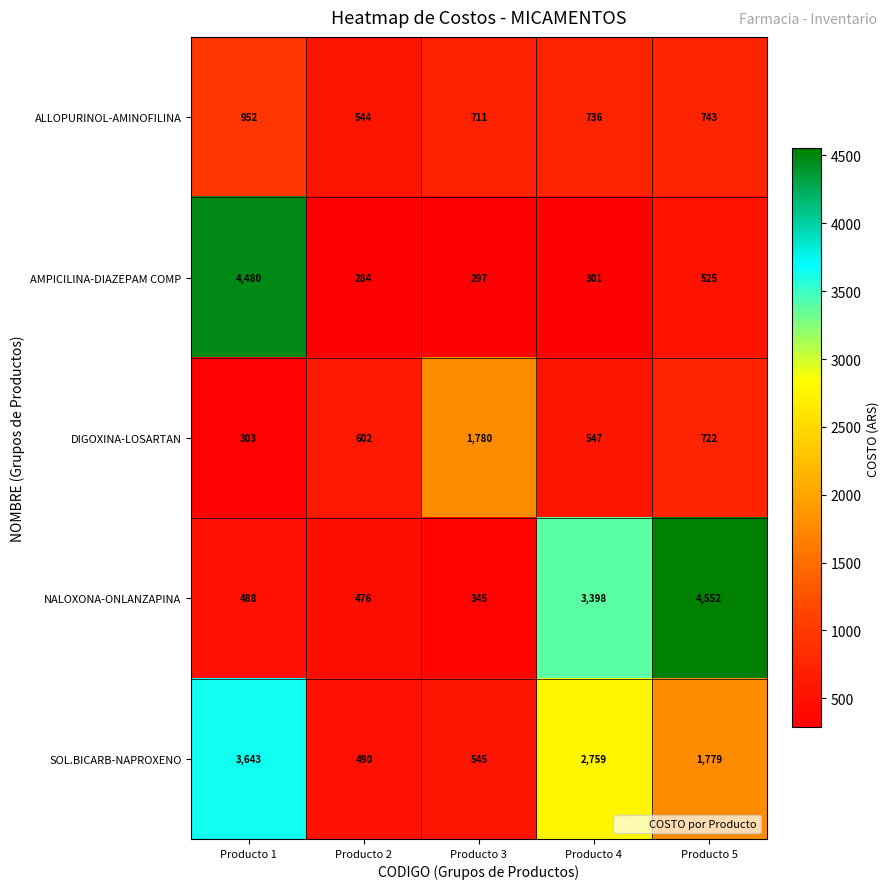

How many data points in AMPICILINA-DIAZEPAM COMP are less than 301?

2